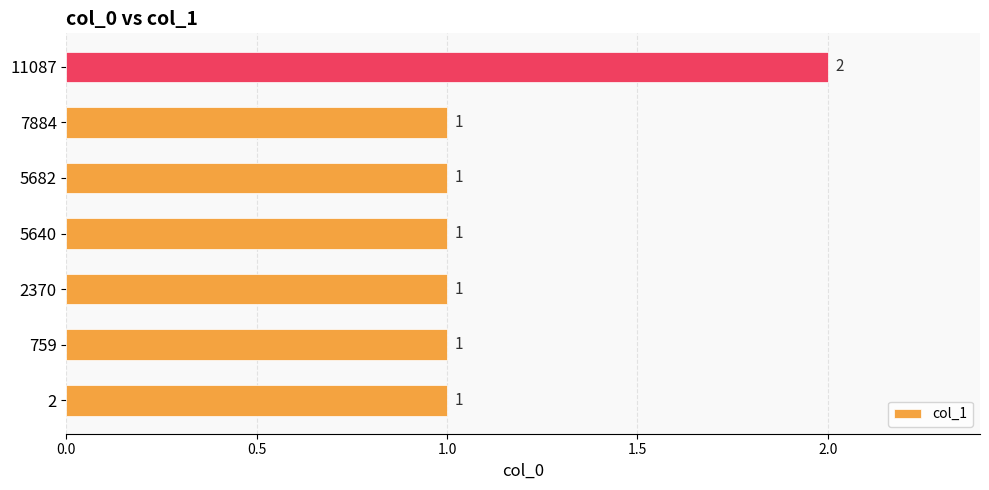

Are the bars horizontal?

Yes